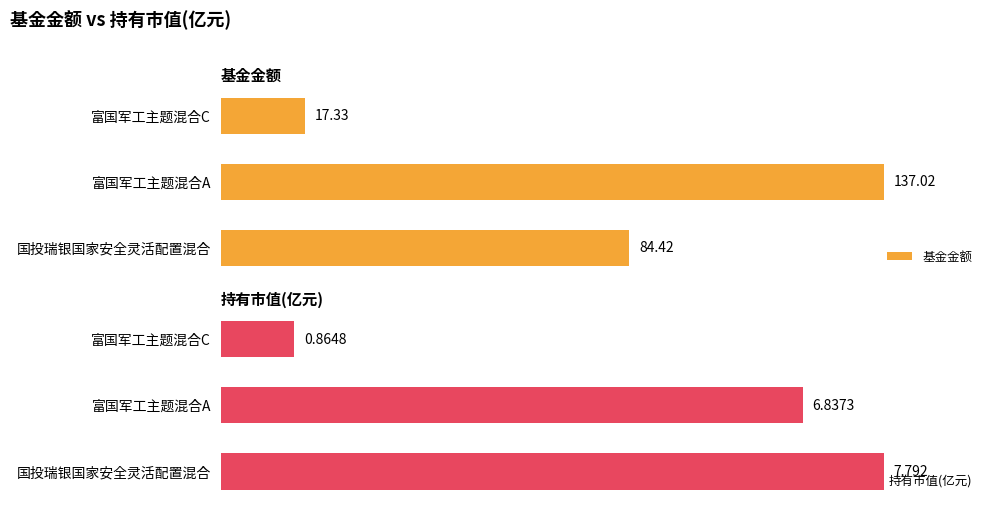

The 持有市值(亿元) series shows 171.7 at 国投瑞银国家安全灵活配置混合. True or false?

False